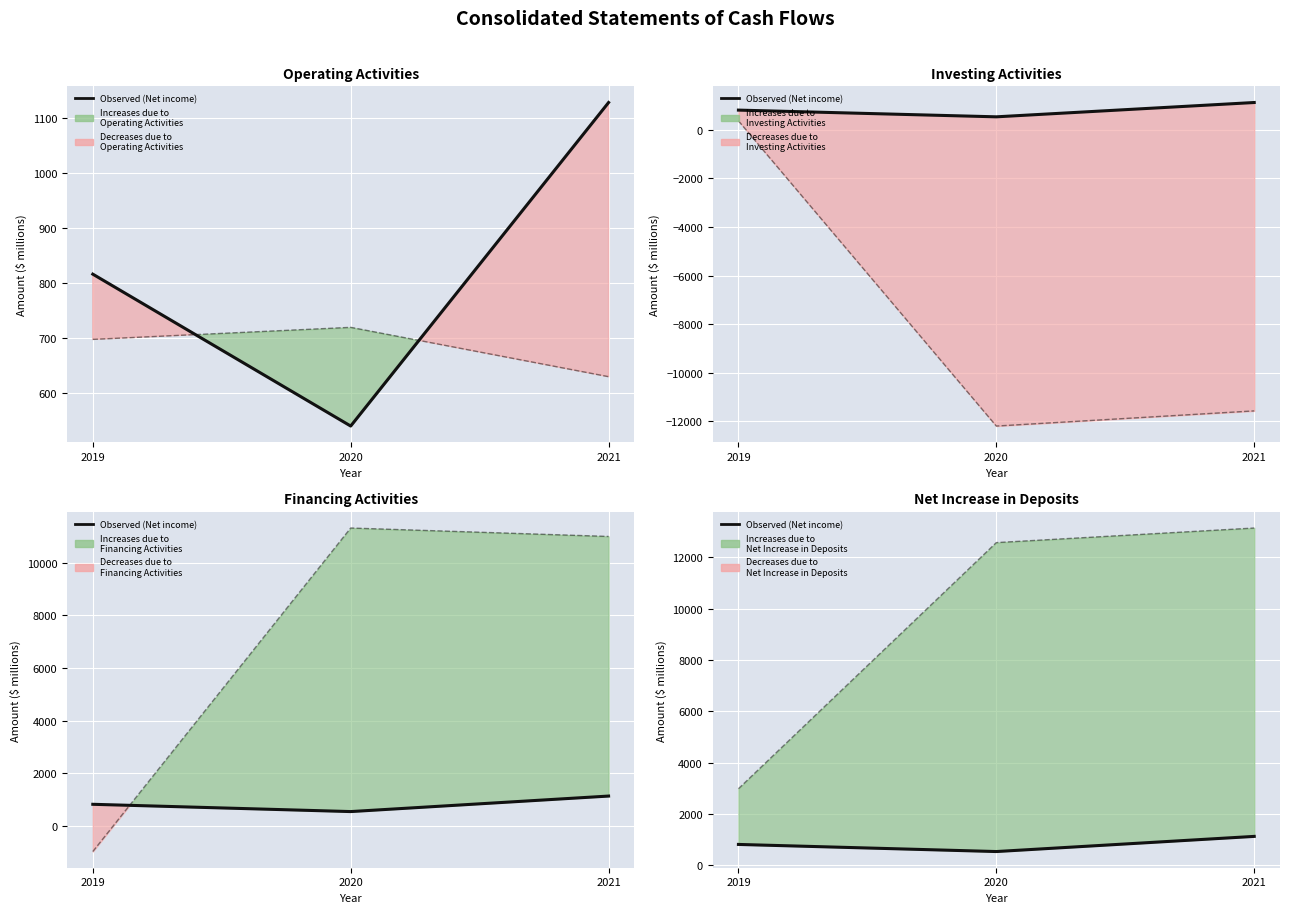

Is the value of Net Increase in Deposits at 2020 greater than the value of Observed (Net income) at 2020?

Yes